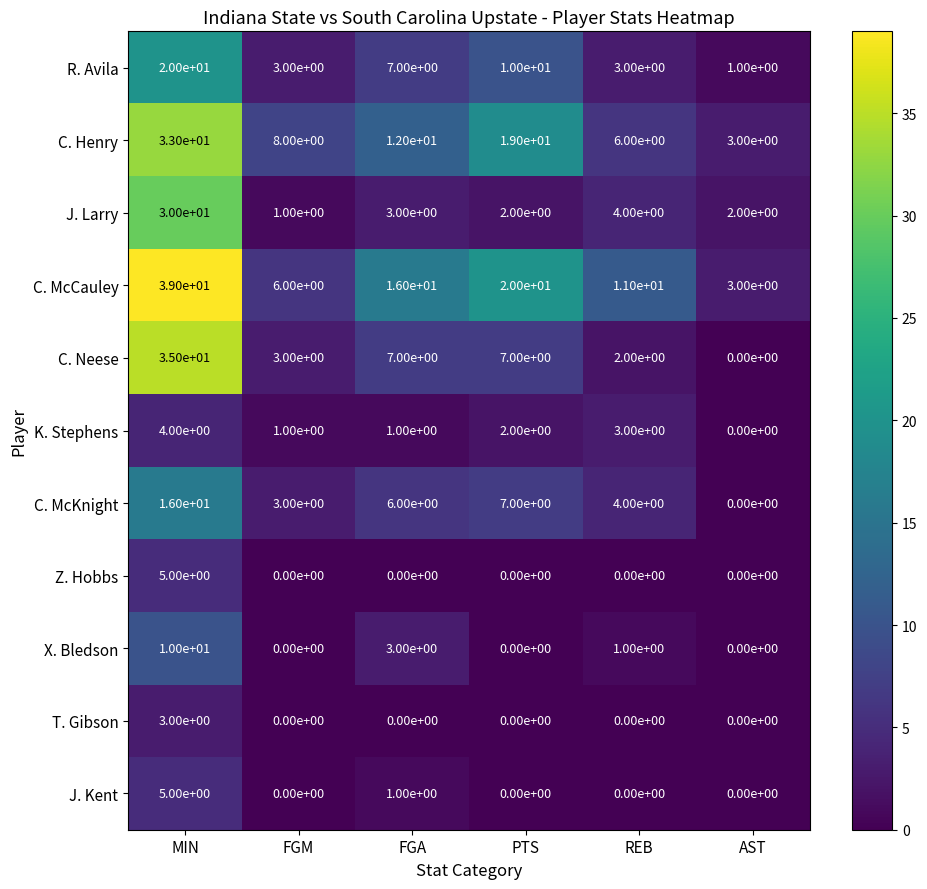

At which category does the chart reach its peak across all series?

MIN